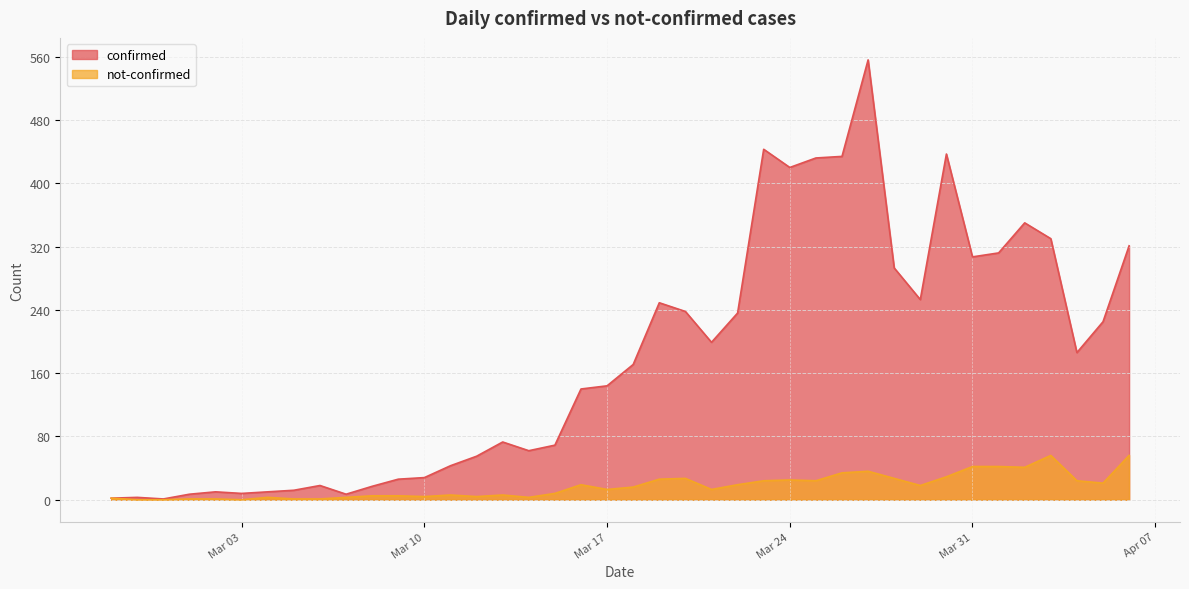

The value of confirmed at 2020-02-29 is 2. True or false?

False